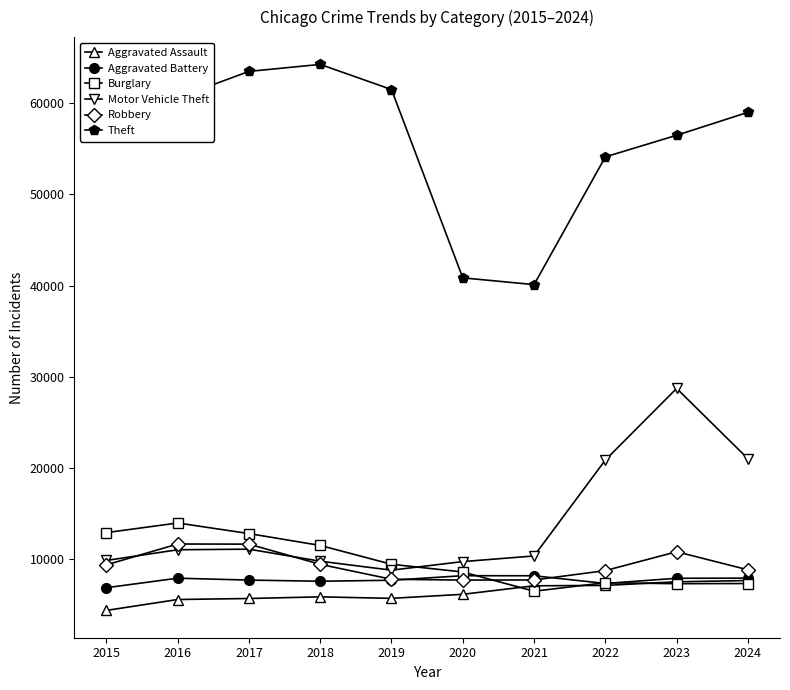

What is the difference between the highest and lowest values at 2021?

33604